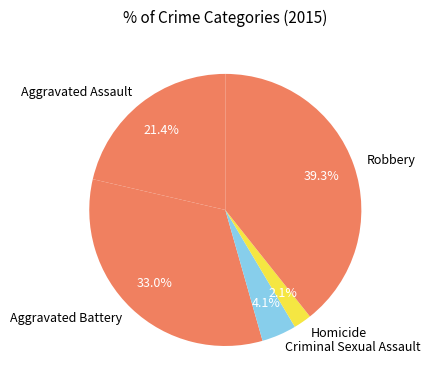

What is the smallest slice in the pie chart?

Homicide